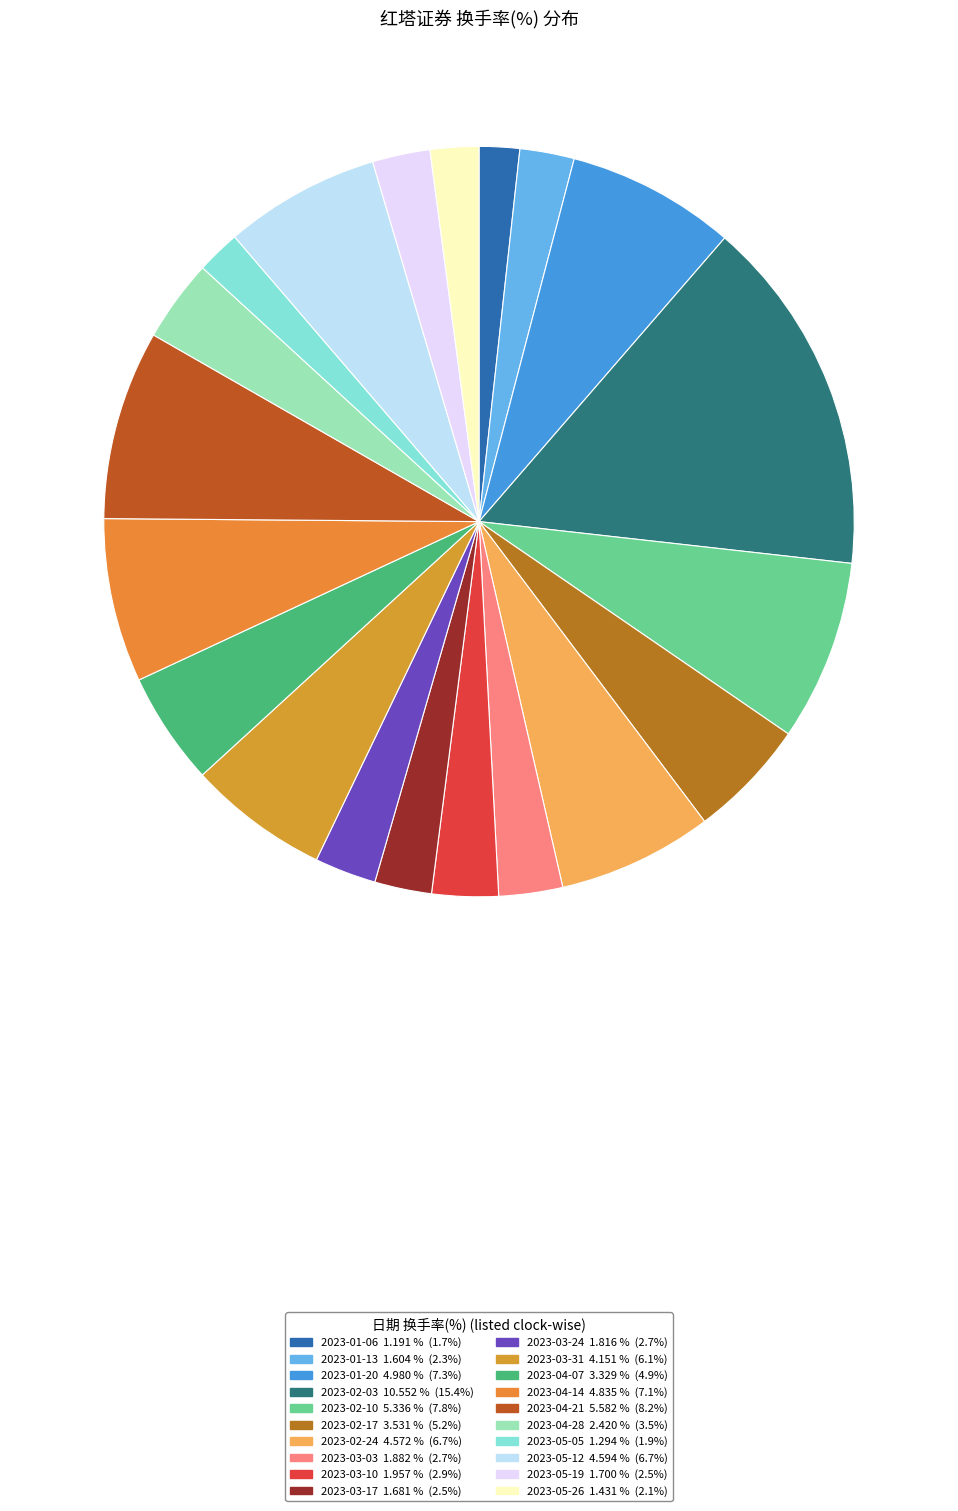

Count the number of slices in the pie.

20